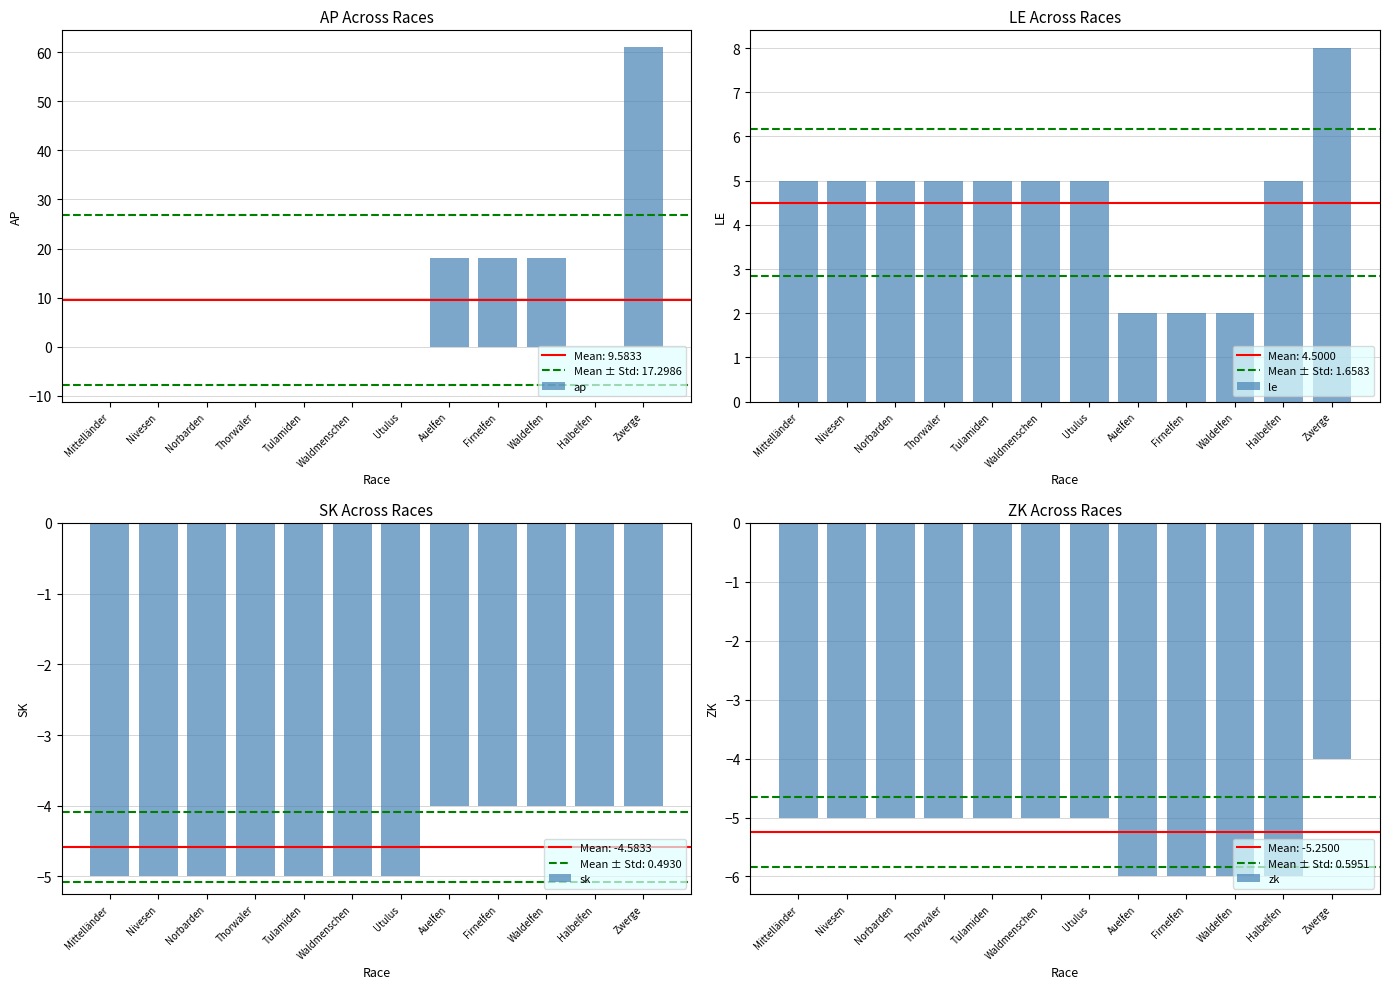

List the labels in order of ap value, largest first.

Zwerge, Auelfen, Firnelfen, Waldelfen, Mittelländer, Nivesen, Norbarden, Thorwaler, Tulamiden, Waldmenschen, Utulus, Halbelfen